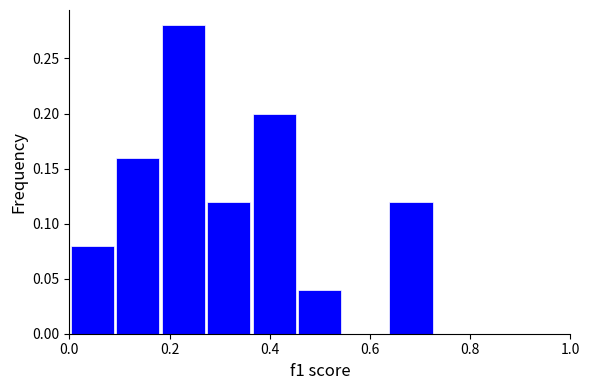

Reading left to right, list every bar in this chart as the range it spans on the x-axis followed by its height. Neither the bar edges nor the heights are printed on the chart, so give them approximately, as read against the axes.

0.00 to 0.10: 0.08
0.10 to 0.18: 0.16
0.18 to 0.28: 0.28
0.28 to 0.36: 0.12
0.36 to 0.46: 0.20
0.46 to 0.54: 0.04
0.54 to 0.64: 0
0.64 to 0.72: 0.12
0.72 to 0.82: 0
0.82 to 0.90: 0
0.90 to 1.00: 0